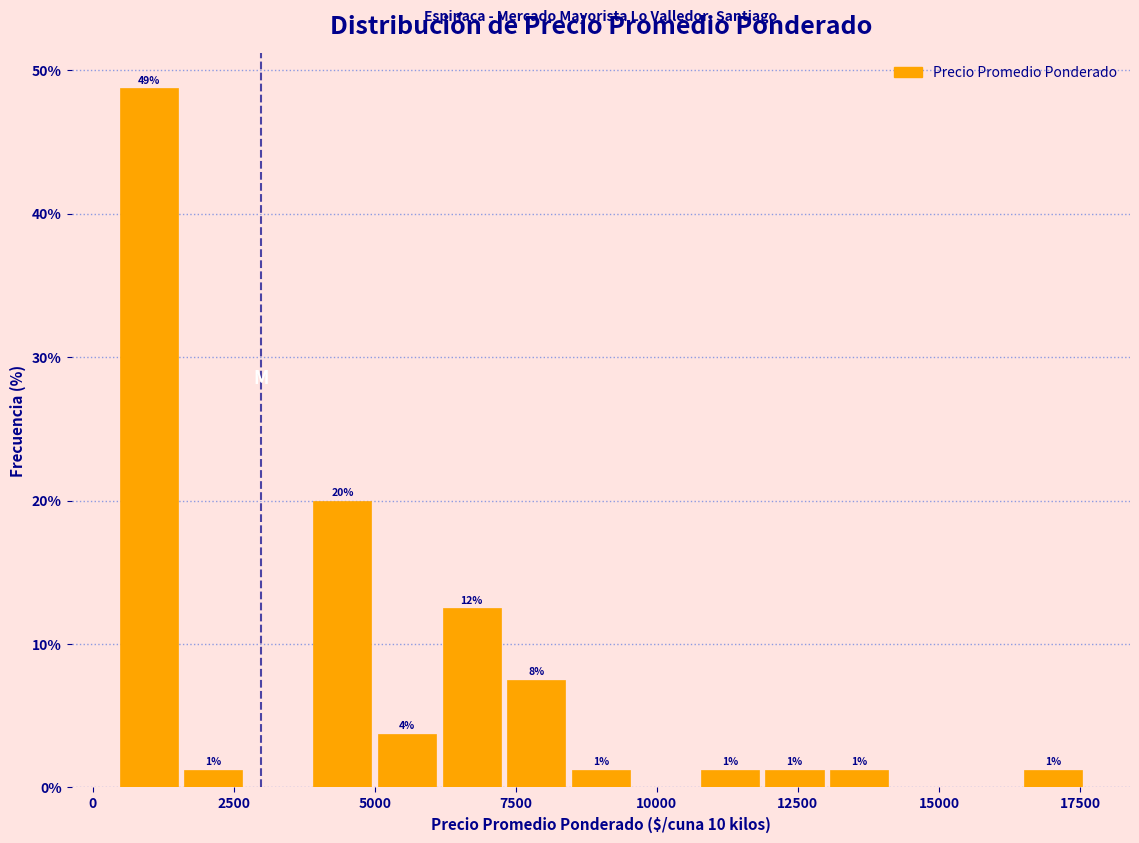

Read against the x-axis, roughly where is the centre of the tallest bar?

1000